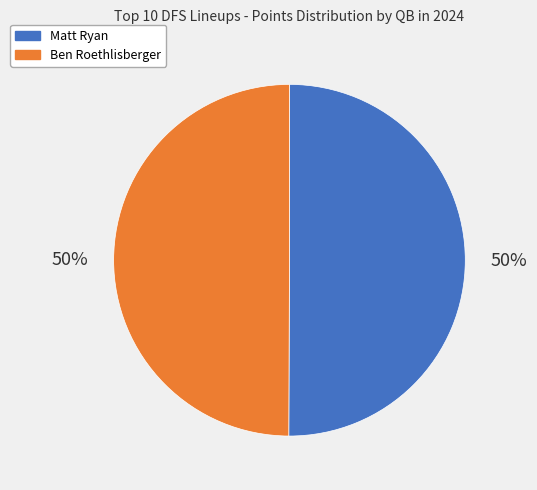

To the nearest percent, what is the average slice percentage?

50%